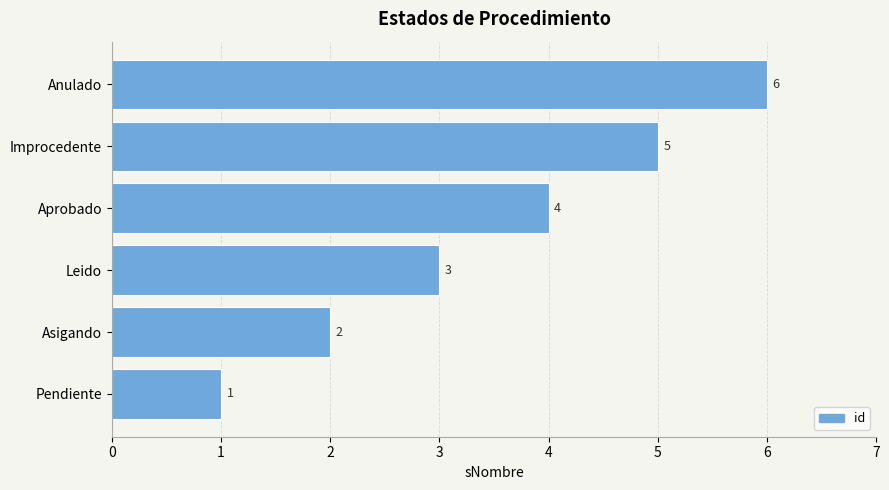

List the labels in order of value, largest first.

Anulado, Improcedente, Aprobado, Leido, Asigando, Pendiente